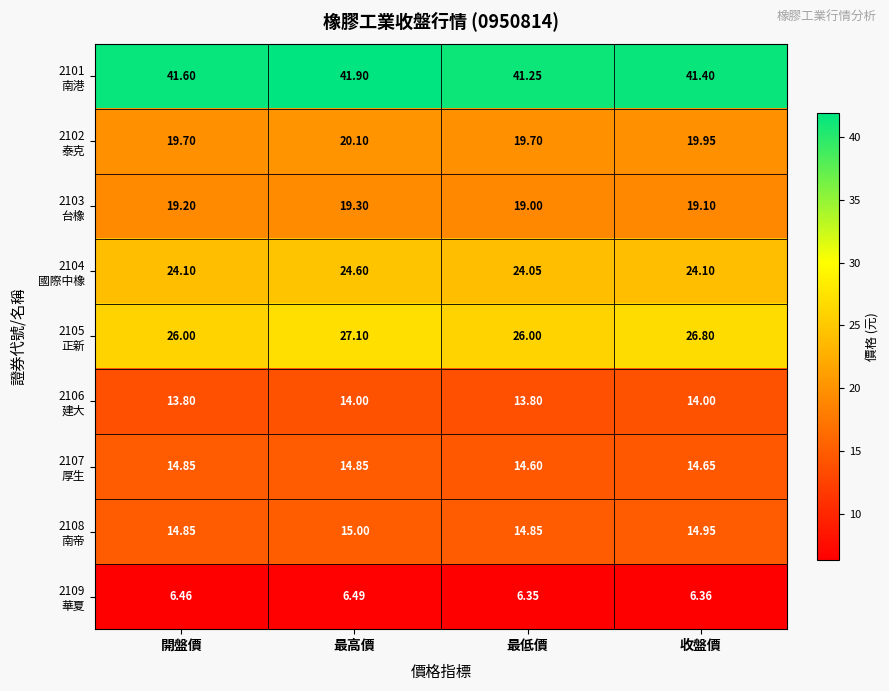

At which category does the chart reach its peak across all series?

最高價